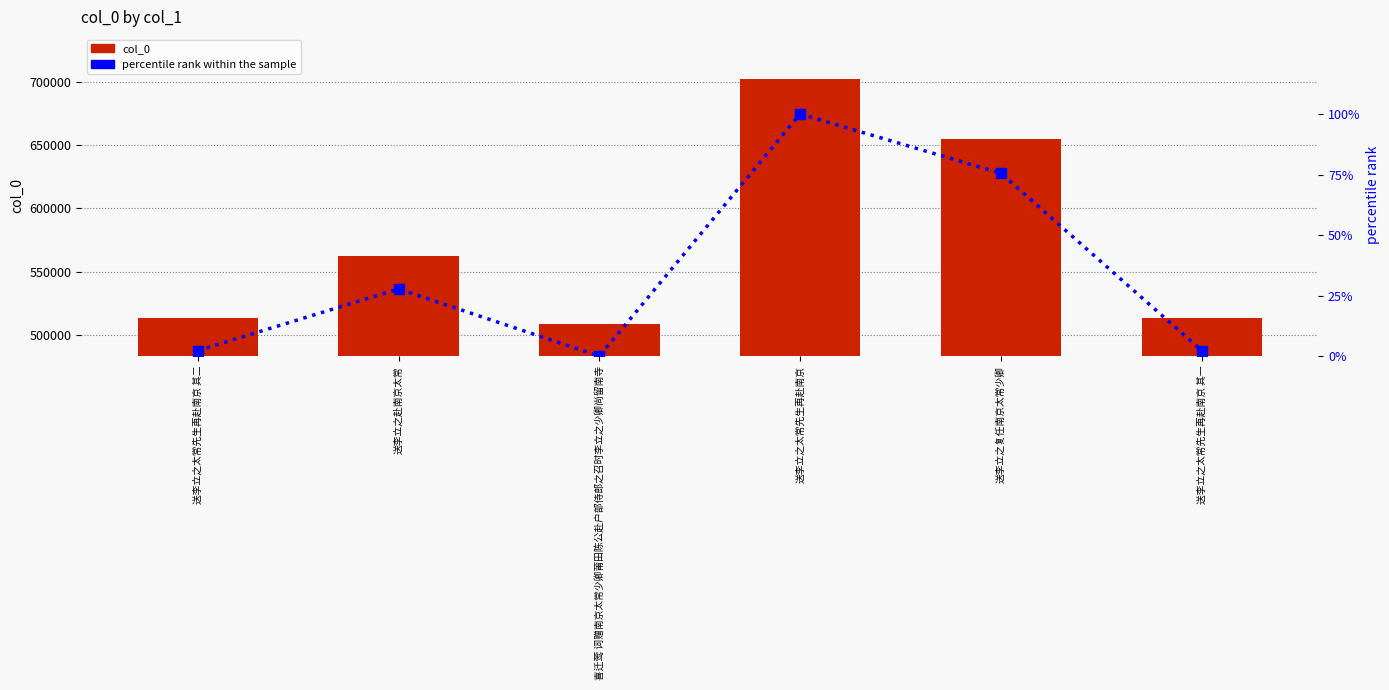

List the series in order of their peak value, highest first.

col_0, percentile rank within the sample